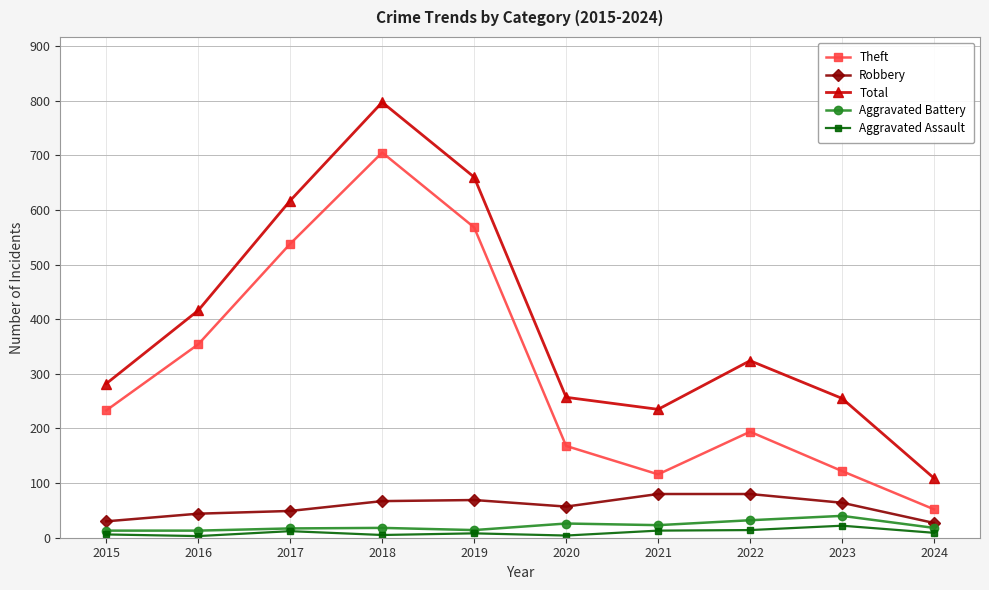

Which series changed the most between 2015 and 2017?

Total